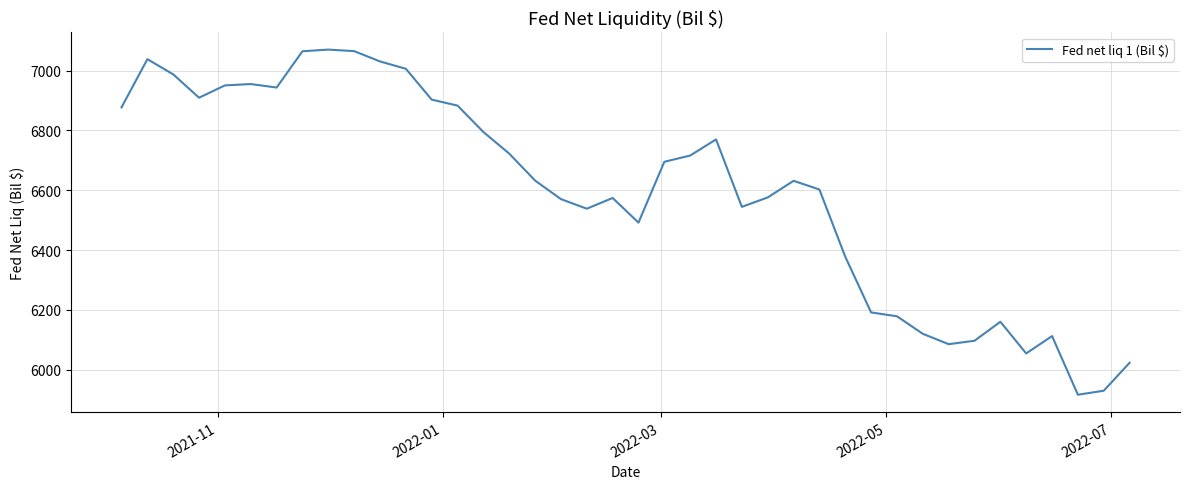

What is the difference between the maximum and second lowest values?

1140.5